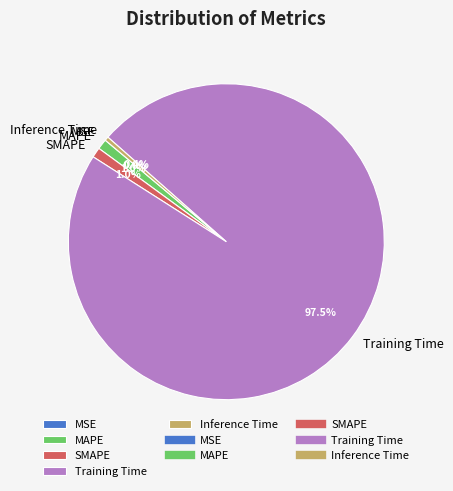

How much of the chart is everything except Inference Time?

99.6%